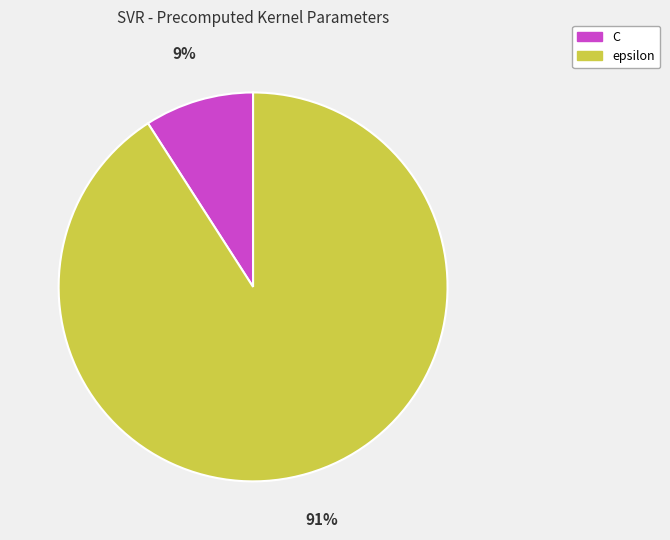

Between C and epsilon, which is larger?

epsilon